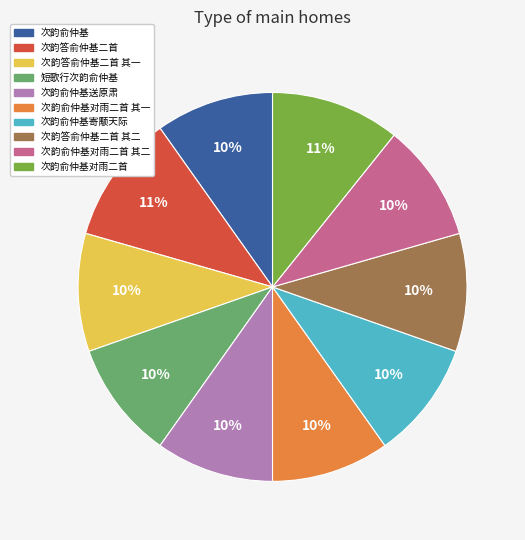

To the nearest percent, what is the average slice percentage?

10%